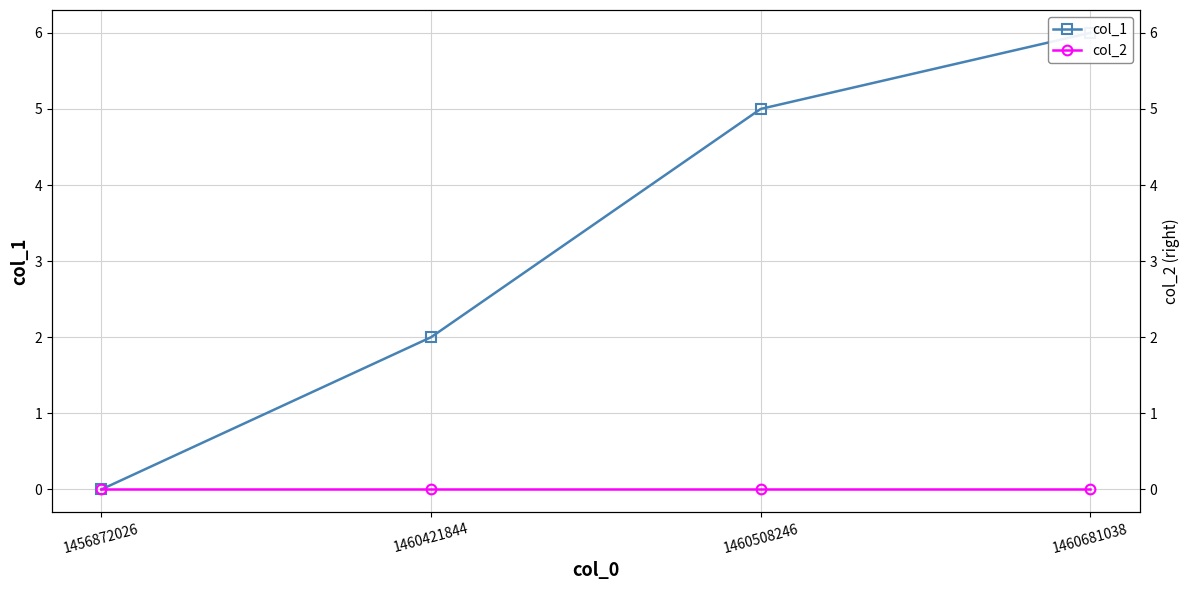

True or false: col_2 and col_1 intersect in this chart.

False